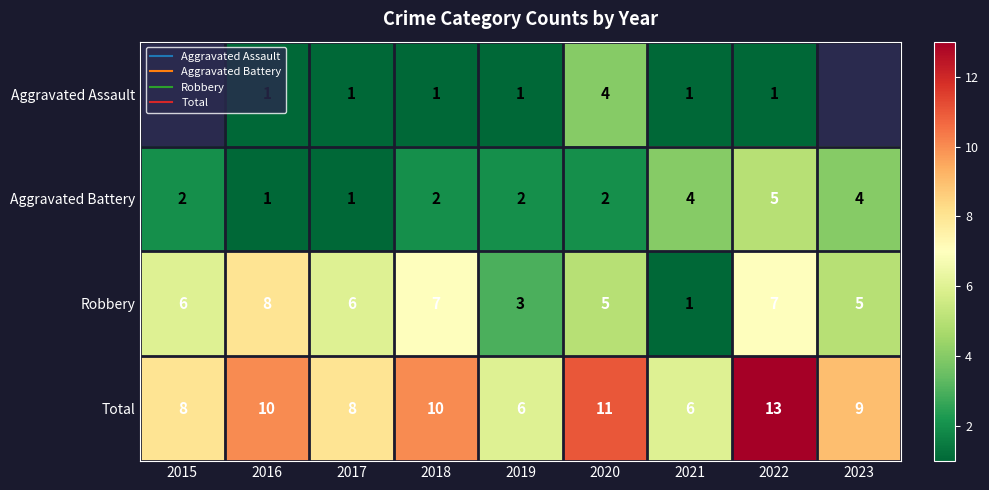

Which label corresponds to the smallest value in the chart?

2016